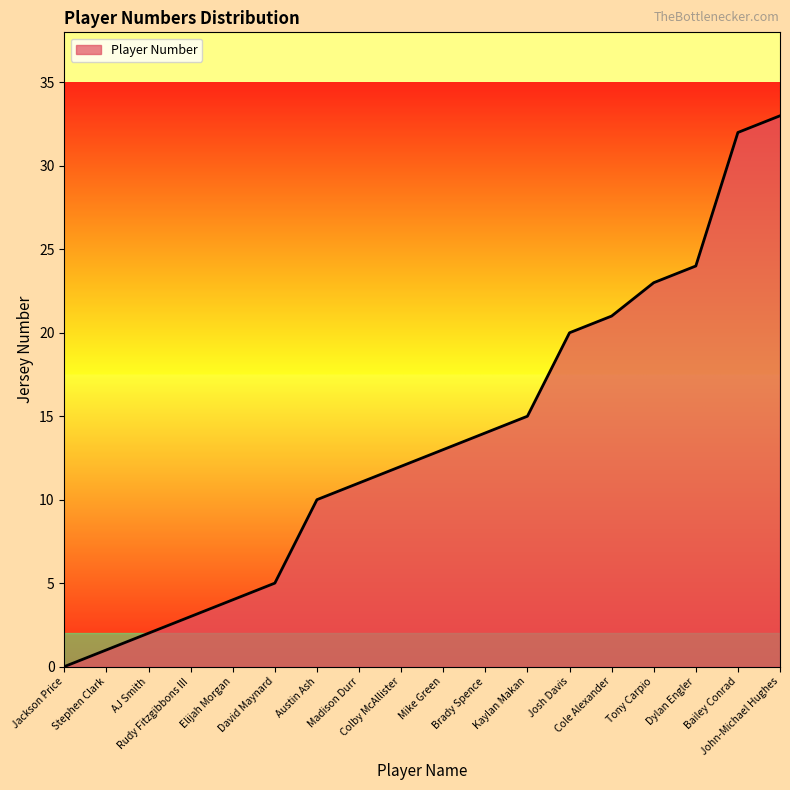

The chart shows a value of 33 at John-Michael Hughes. True or false?

True